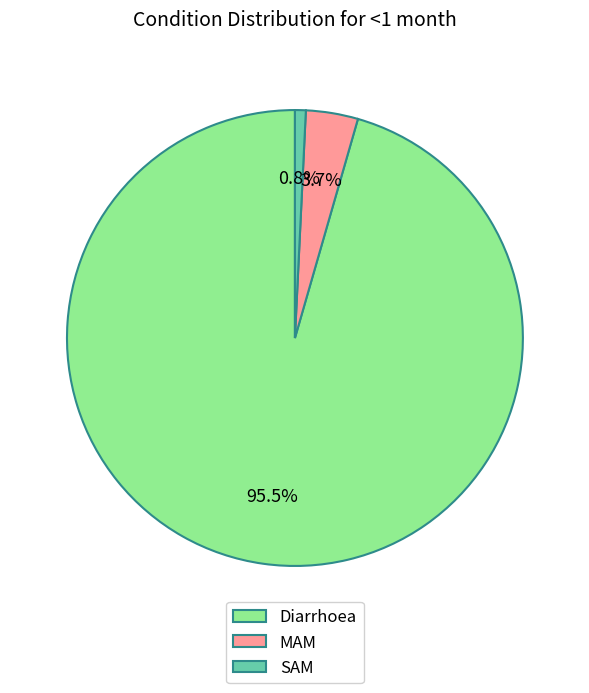

Which slice is the smallest?

SAM